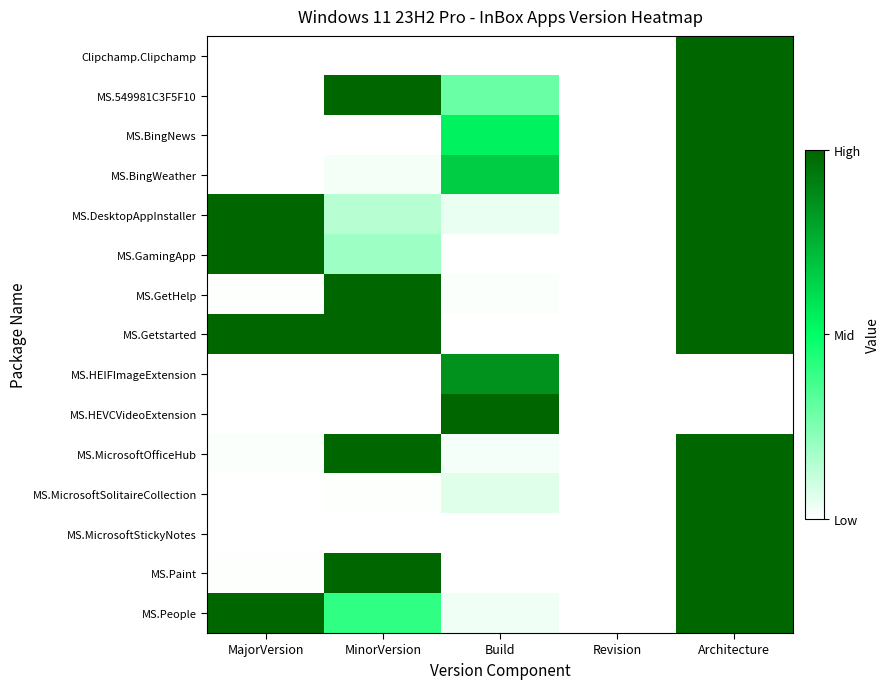

Which category has the highest value across all series?

Architecture